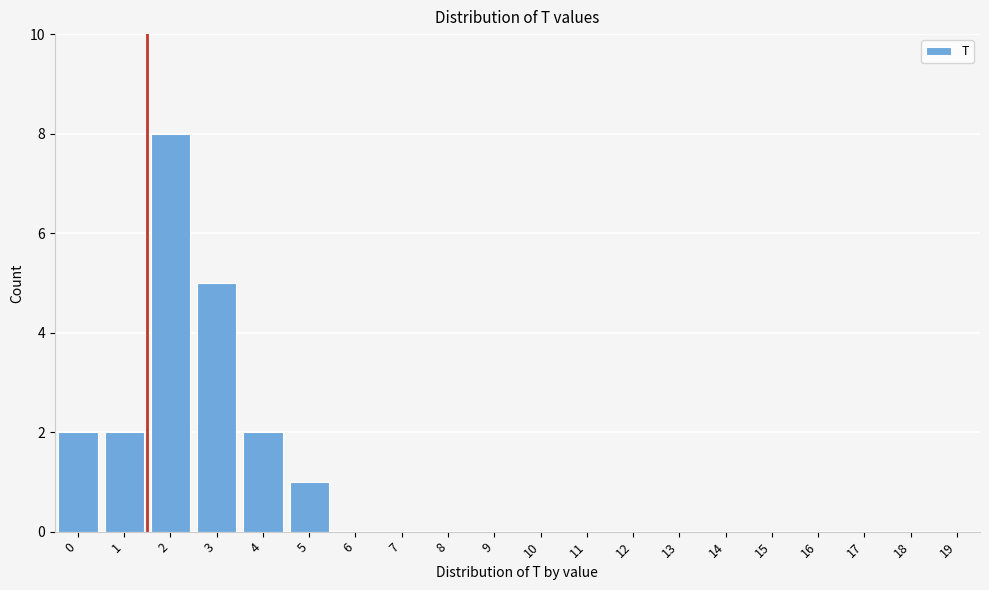

Reading left to right, list all the values displayed in this chart.

0=2	1=2	2=8	3=5	4=2	5=1	6=0	7=0	8=0	9=0	10=0	11=0	12=0	13=0	14=0	15=0	16=0	17=0	18=0	19=0